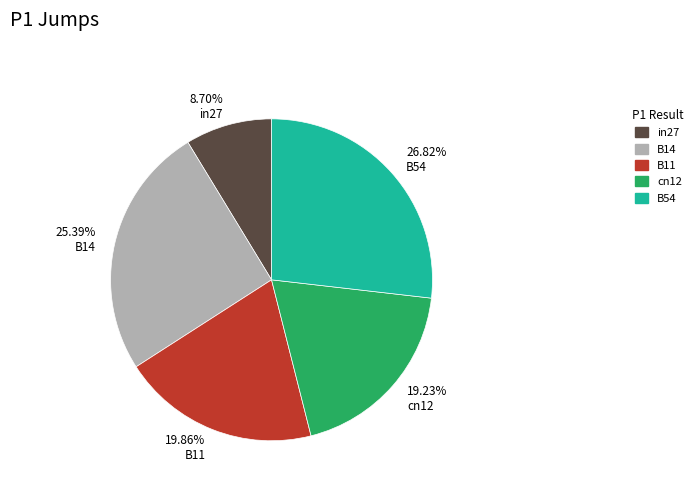

Which has a higher value, B54 or cn12?

B54